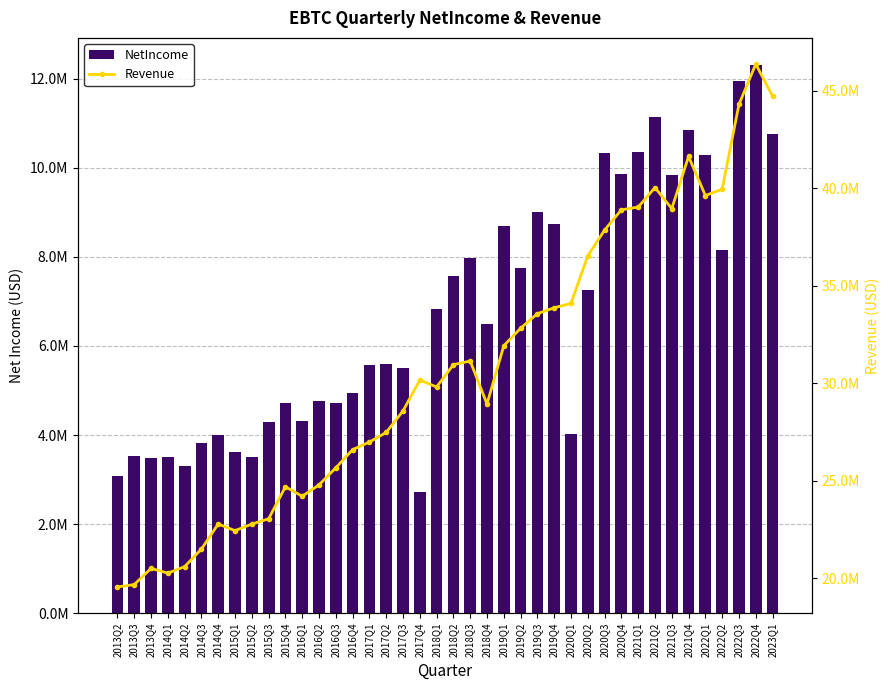

What are all the series names shown in the legend?

NetIncome, Revenue